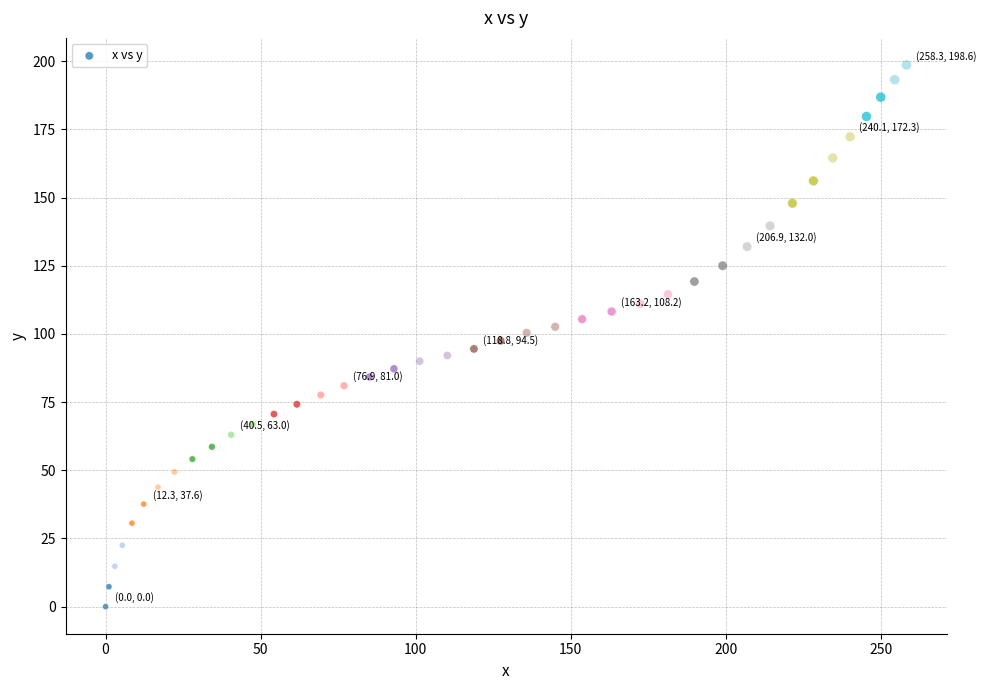

What is the range of Y values (max minus min)?

198.6